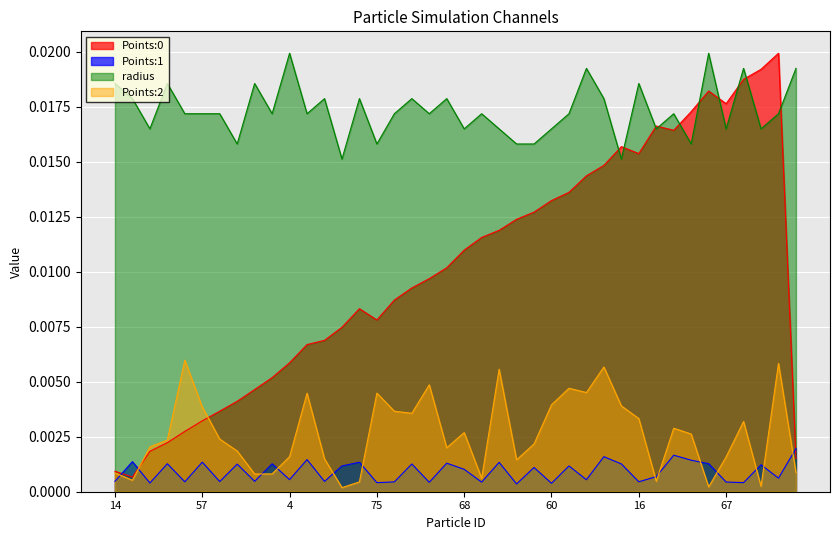

What is the label of the 25th point from the right?

75